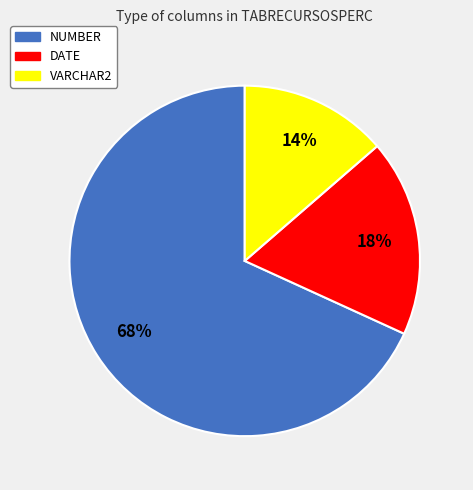

What percentage is the NUMBER slice, to the nearest percent?

68%